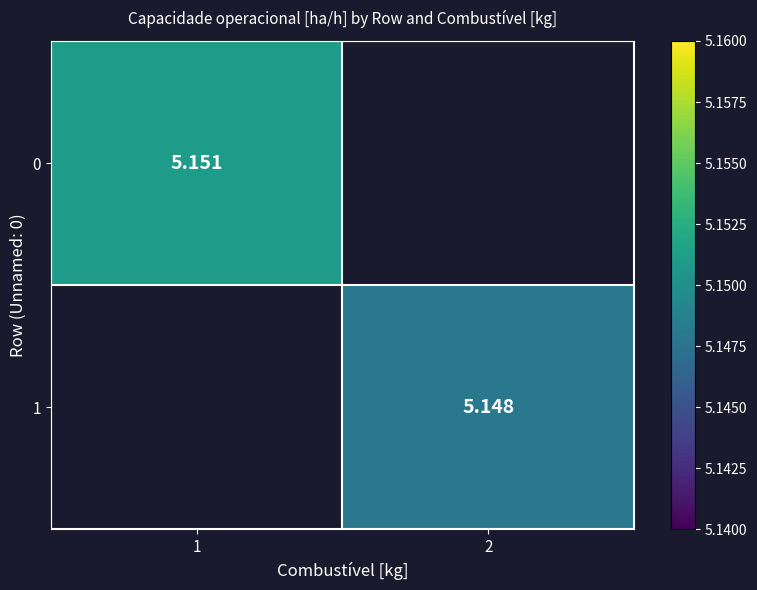

What is the maximum value shown in the chart?

5.2